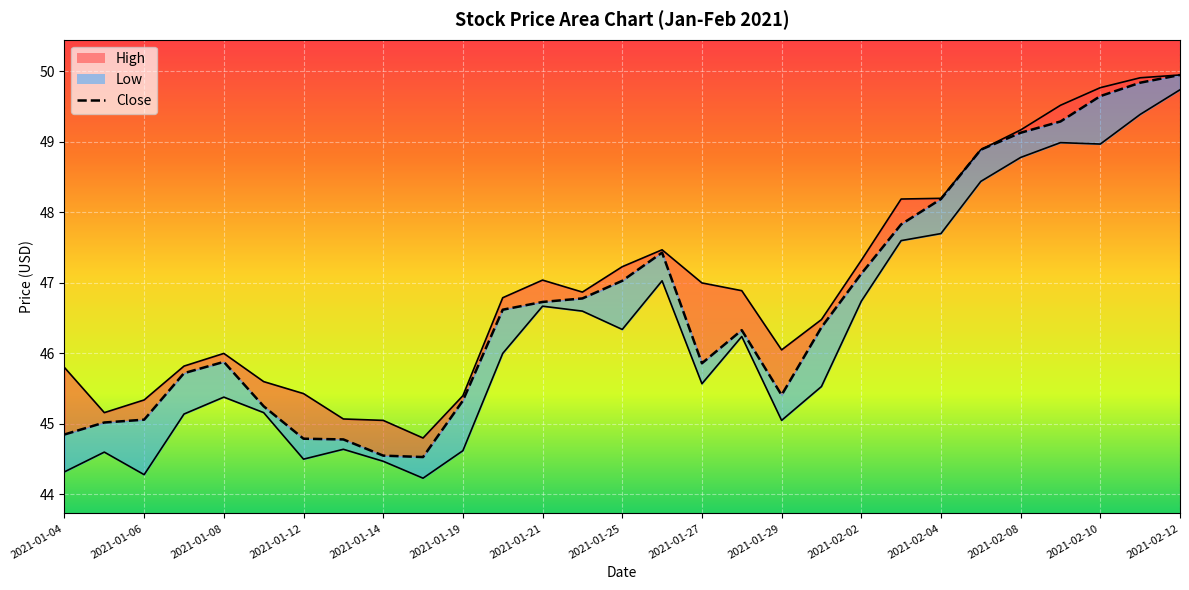

True or false: High and Low intersect in this chart.

False